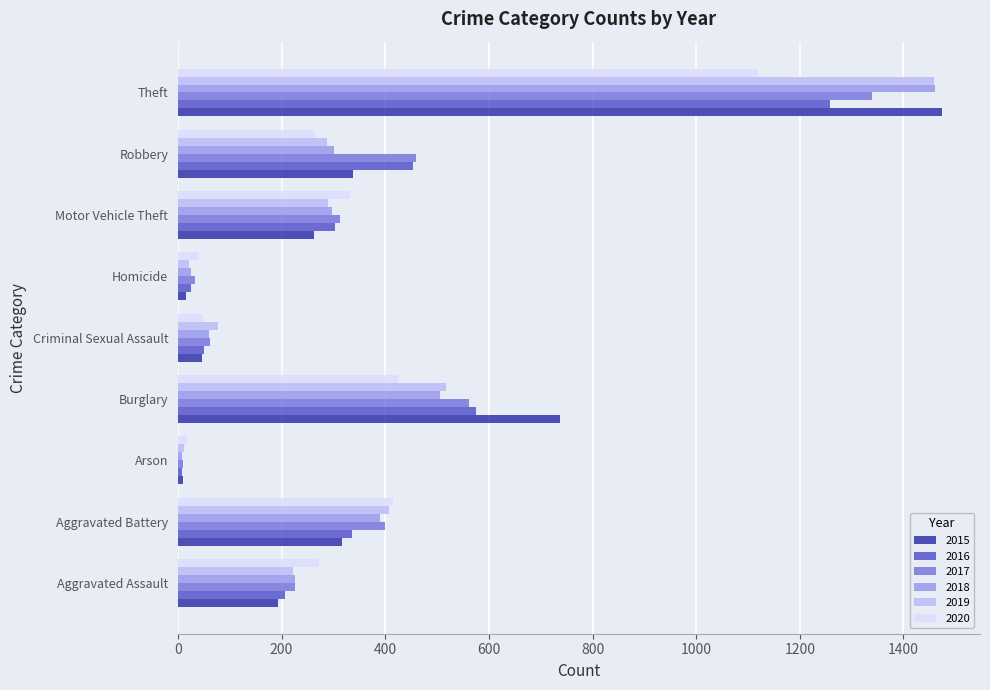

The 2016 series shows 556 at Aggravated Battery. True or false?

False